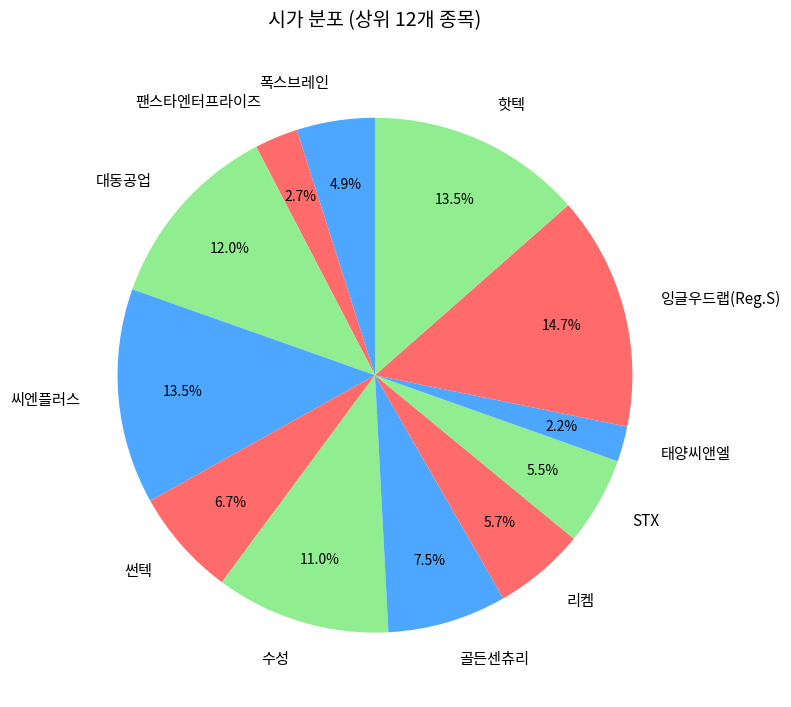

Is there any slice that represents more than half of the pie?

No